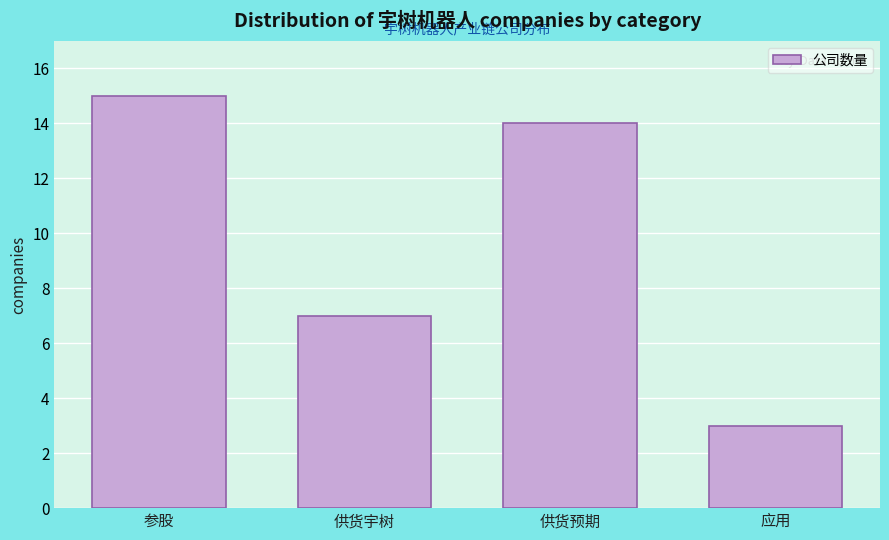

Reading left to right, extract all data points from this chart.

参股=15	供货宇树=7	供货预期=14	应用=3